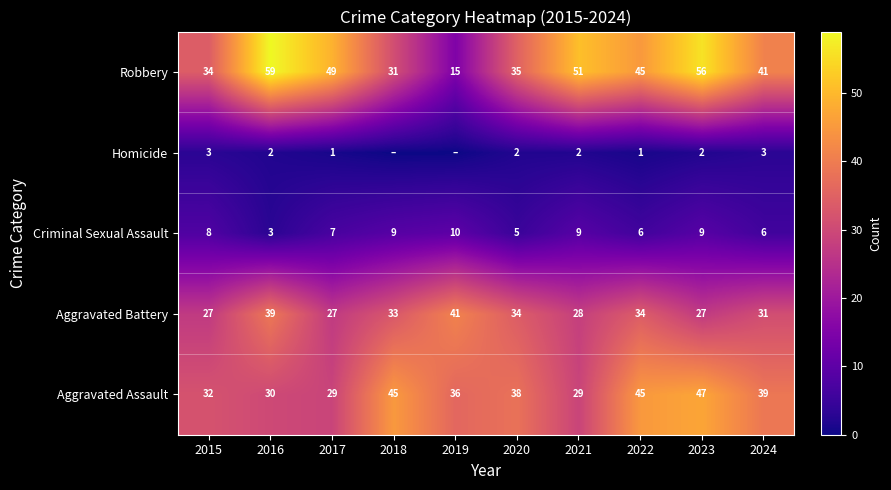

What is the maximum value for Criminal Sexual Assault?

10